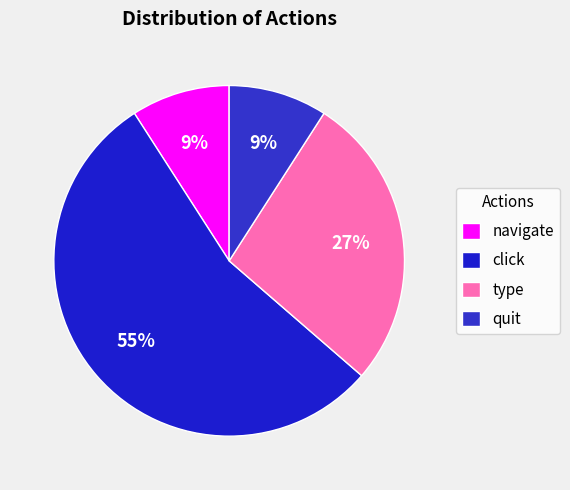

Is it true that click is 40% of the pie?

False